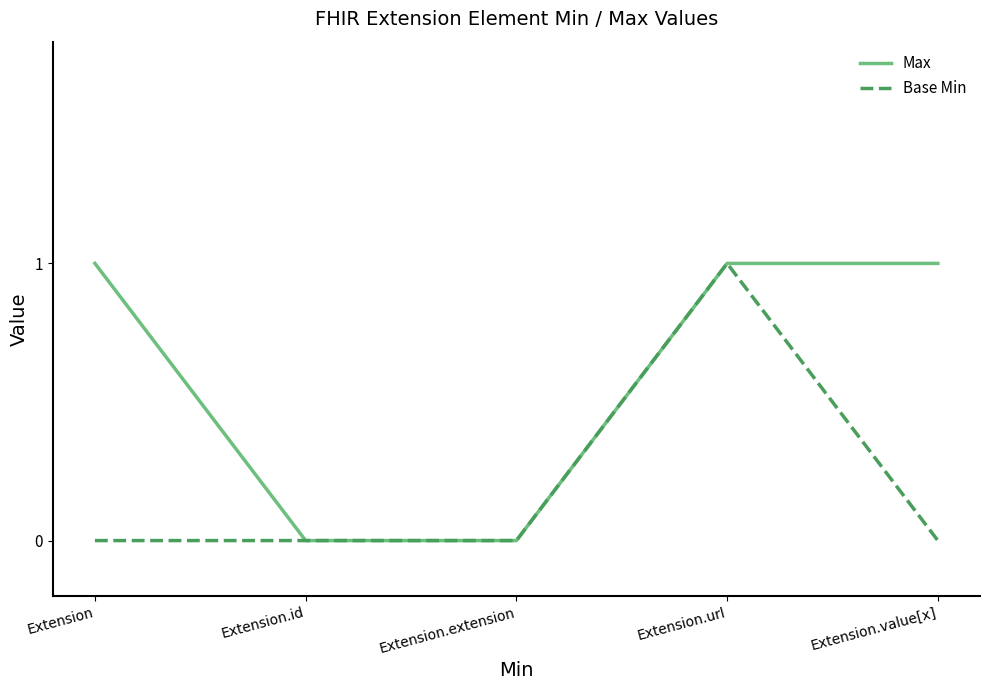

What is the difference between the Max values at Extension.extension and Extension.value[x]?

1